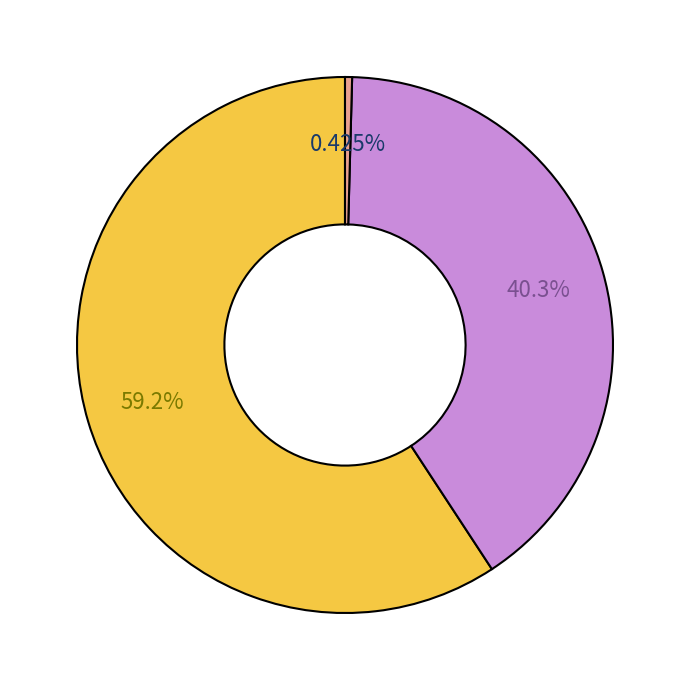

Is there any slice that represents more than half of the pie?

Yes